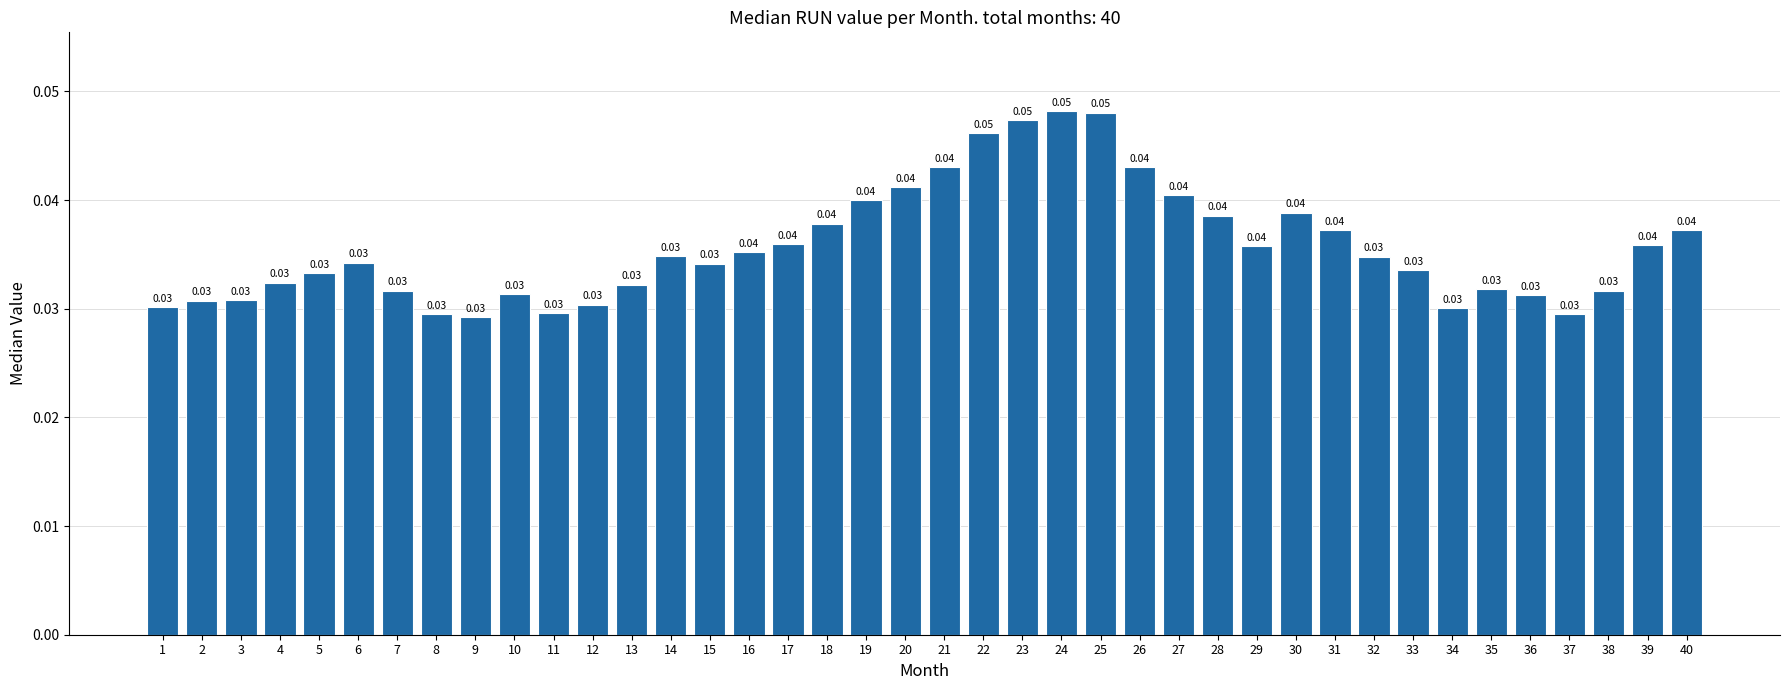

What is the sum of all values?

1.4